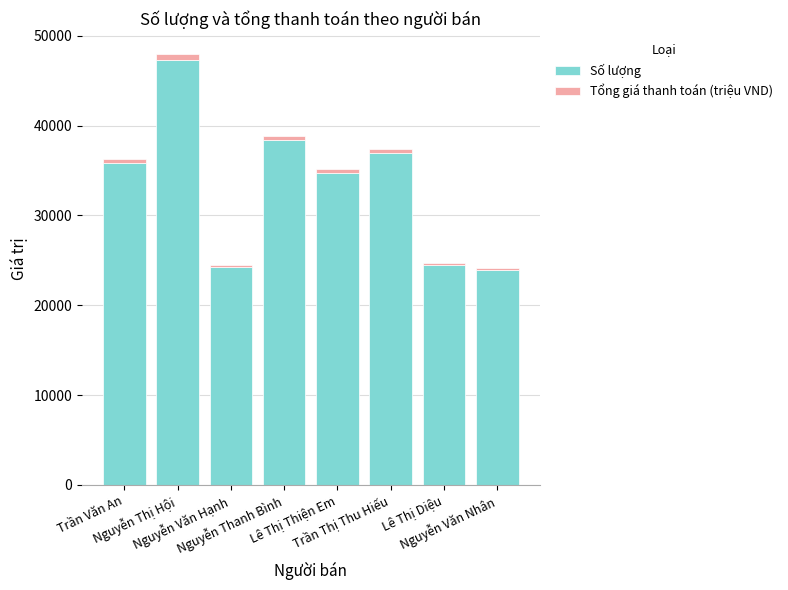

What is the maximum value for Số lượng?

47346.0